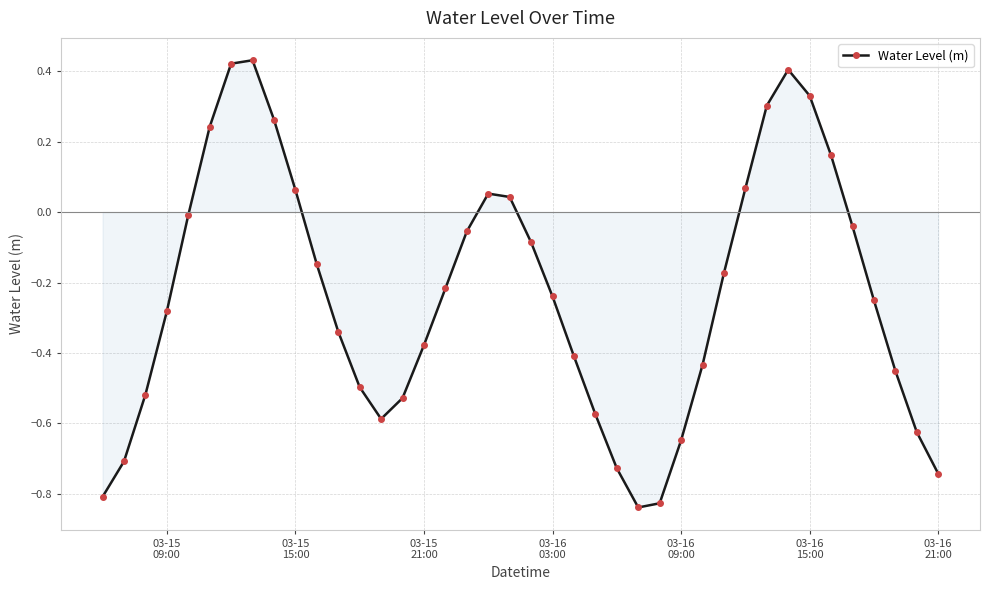

True or false: the data has more than 0 interior local peaks.

True